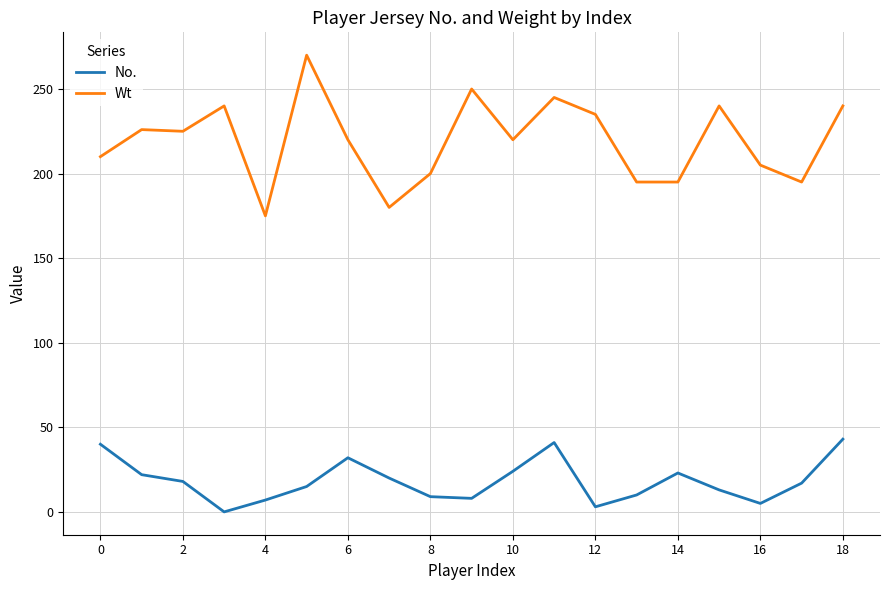

Which series has the largest total across all categories?

Wt